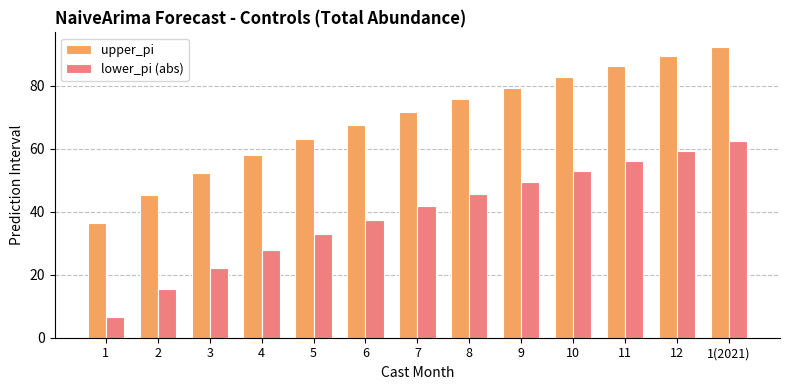

What is the difference between the maximum and minimum values in the upper_pi series?

55.8